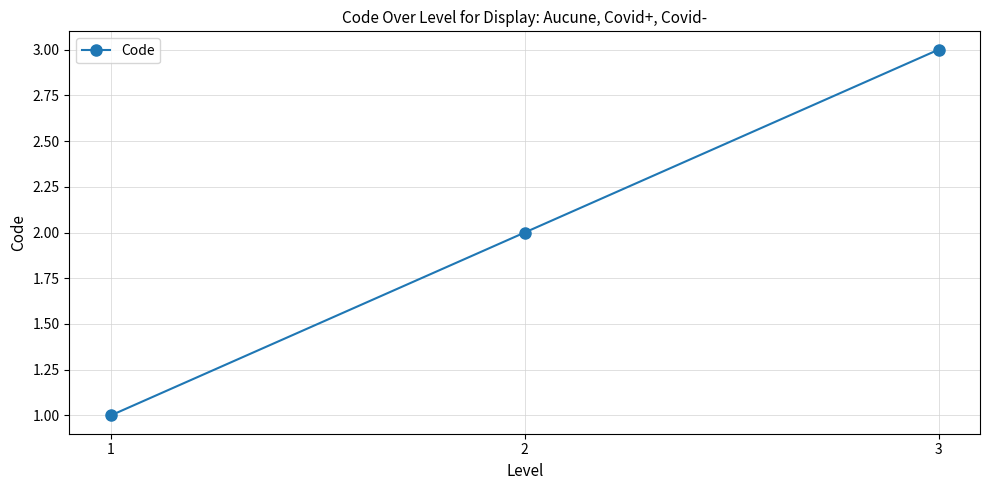

Read the value at 2.

2